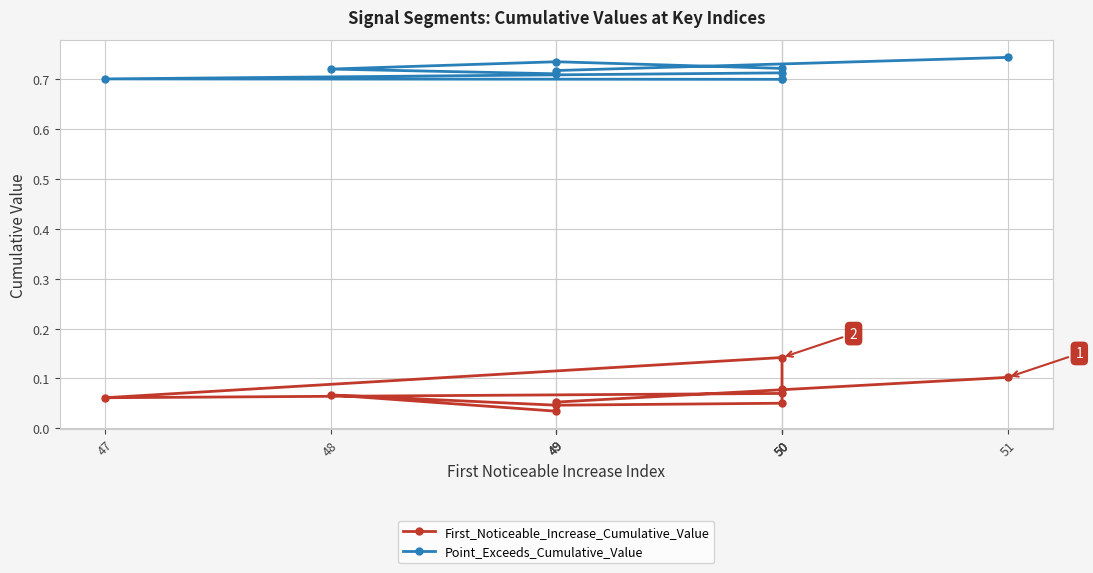

Which category has the lowest value in the Point_Exceeds_Cumulative_Value series?

50